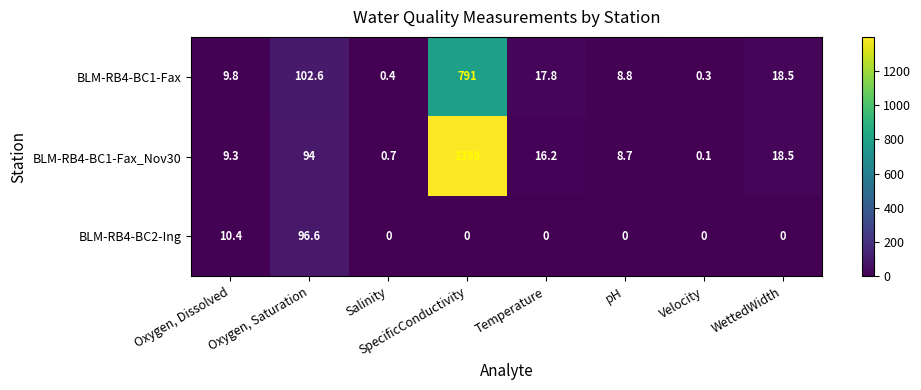

What is the average value of the BLM-RB4-BC1-Fax series?

118.7